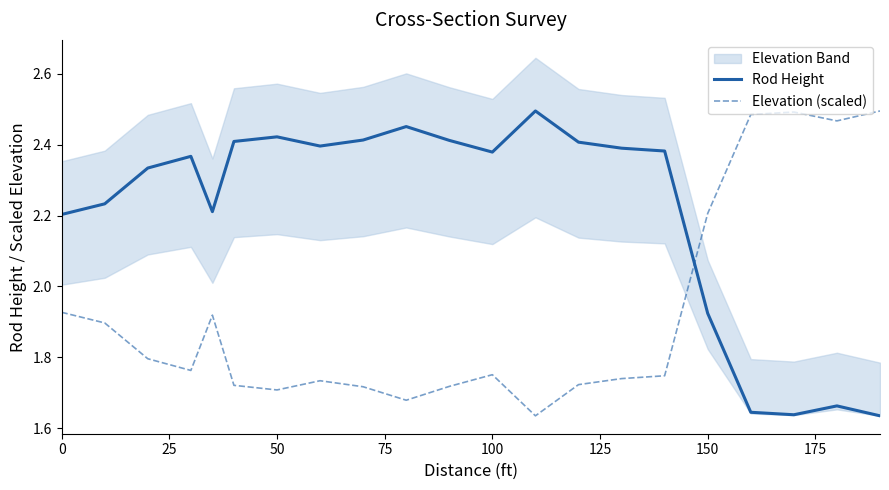

At which label is Rod Height closest to 2?

150